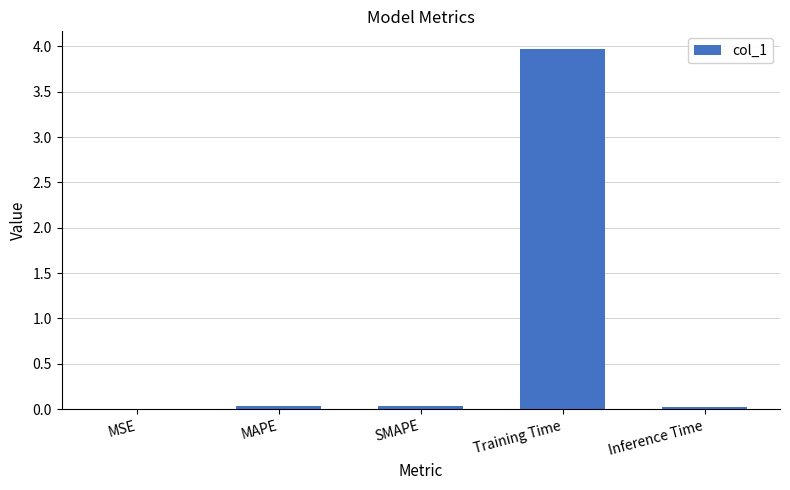

Which category has the highest value across all series?

Training Time